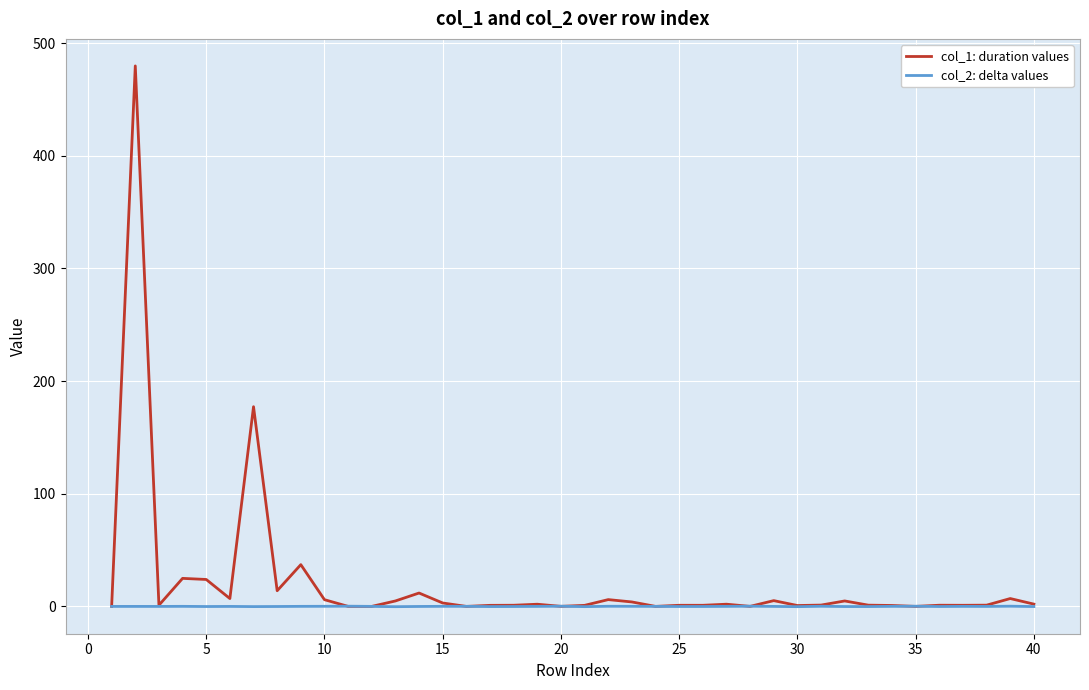

Rank the series by their maximum value, from highest to lowest.

col_1: duration values, col_2: delta values